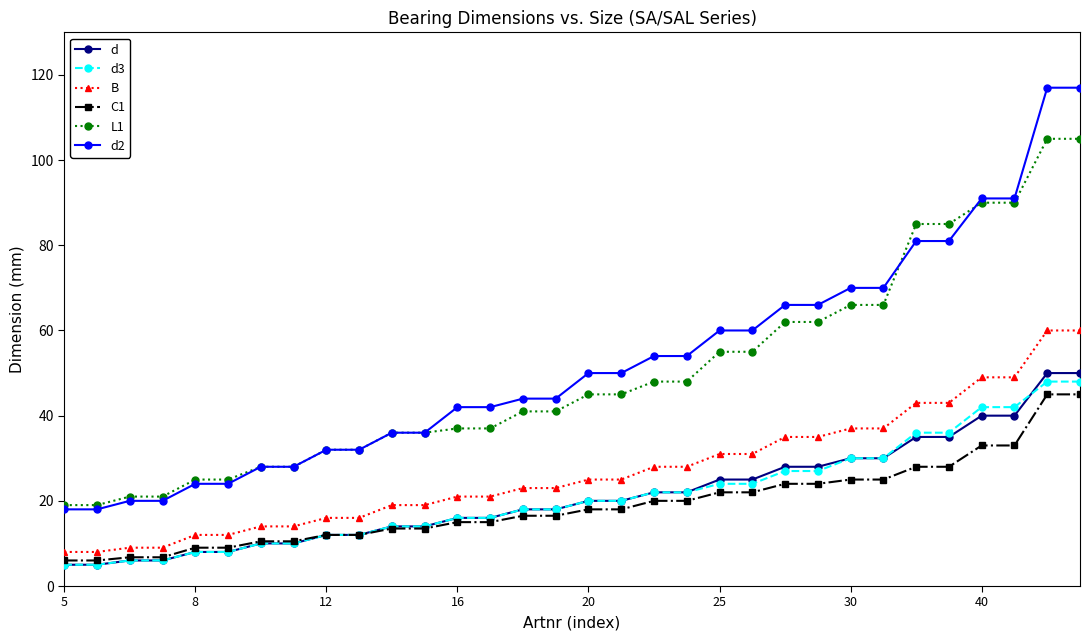

What is the maximum value for B?

60.0